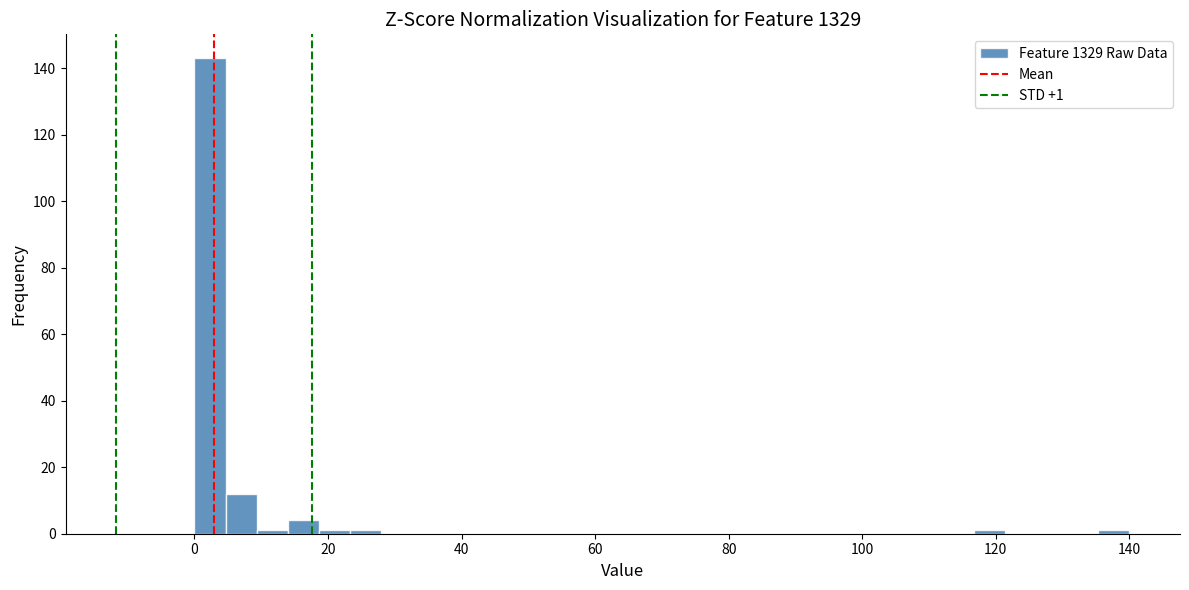

Read against the x-axis, roughly where is the centre of the tallest bar?

2